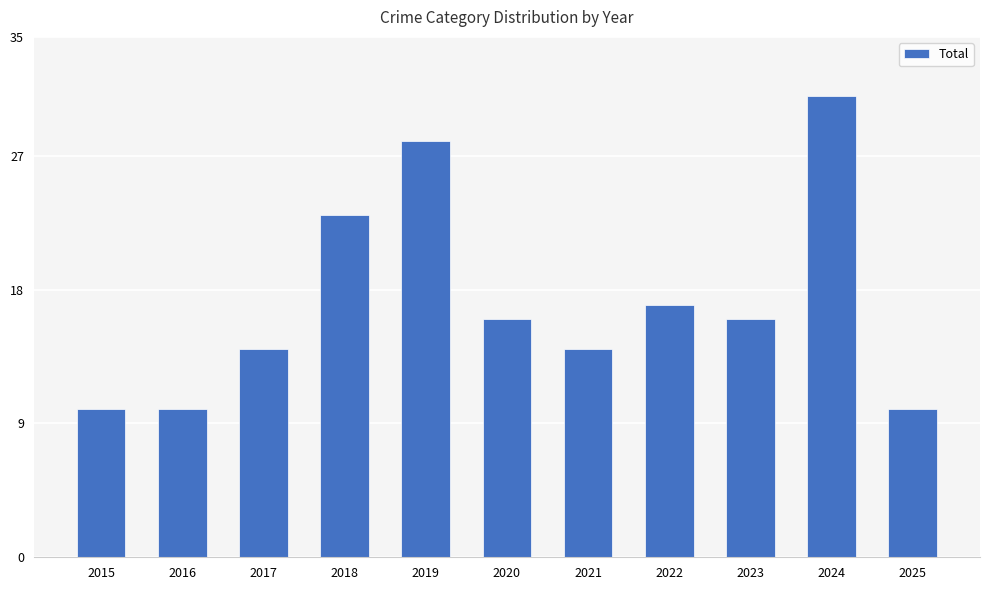

What is the sum of the values at 2025 and 2019?

38